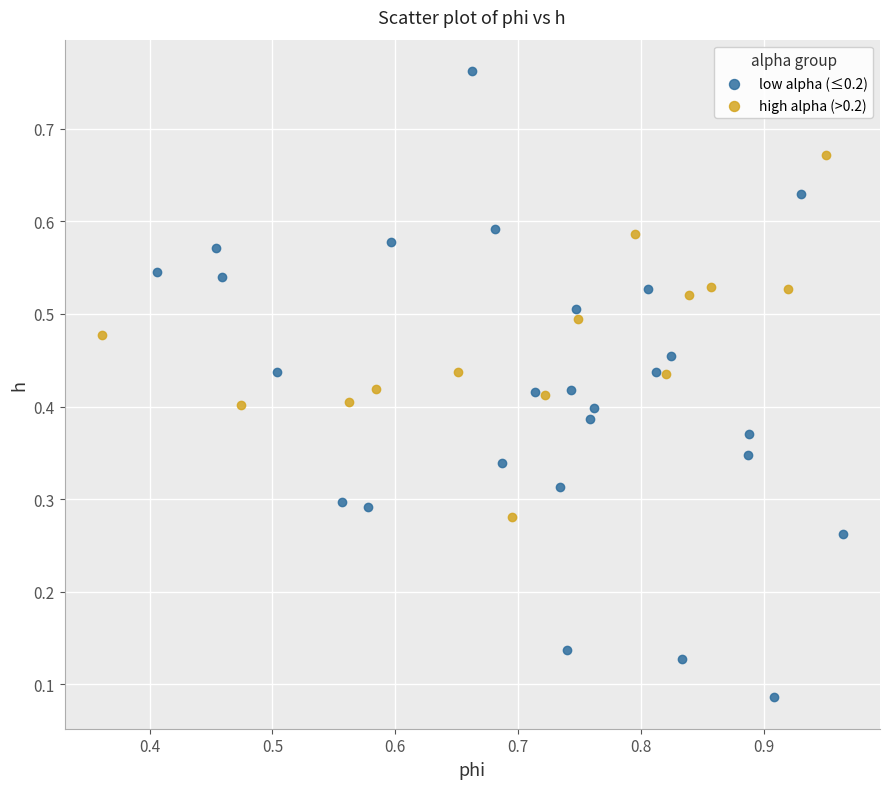

Which series contains the highest Y value?

low alpha (≤0.2)